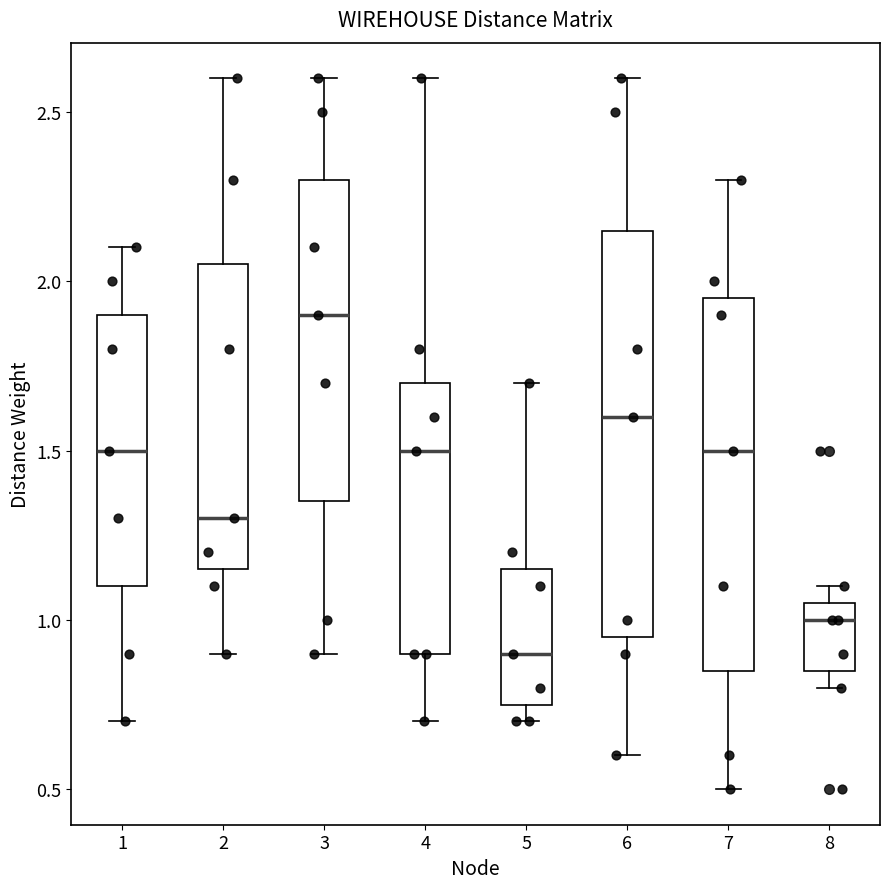

Reading left to right, read every box against the y-axis: the position of its median line, the range the box covers, and the ends of its whiskers. The values are not printed on the chart, so give them approximately, as read against the axis.

1: median 1.50, box 1.10 to 1.90, whiskers 0.70 to 2.10
2: median 1.30, box 1.15 to 2.05, whiskers 0.90 to 2.60
3: median 1.90, box 1.35 to 2.30, whiskers 0.90 to 2.60
4: median 1.50, box 0.90 to 1.70, whiskers 0.70 to 2.60
5: median 0.90, box 0.75 to 1.15, whiskers 0.70 to 1.70
6: median 1.60, box 0.95 to 2.15, whiskers 0.60 to 2.60
7: median 1.50, box 0.85 to 1.95, whiskers 0.50 to 2.30
8: median 1.00, box 0.85 to 1.05, whiskers 0.80 to 1.10